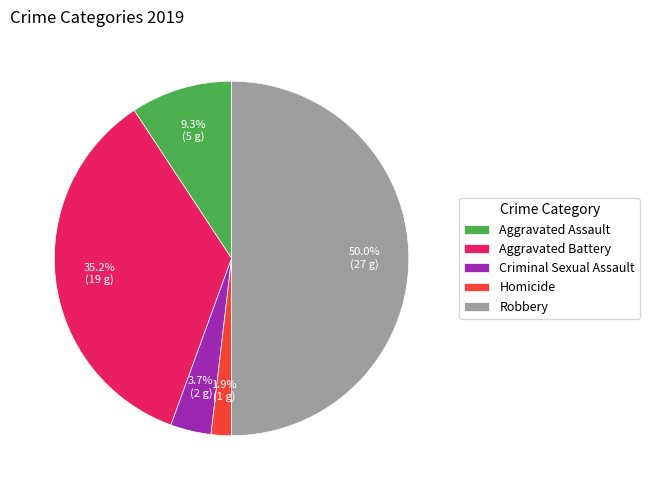

The Criminal Sexual Assault slice represents 4% of the pie. True or false?

True